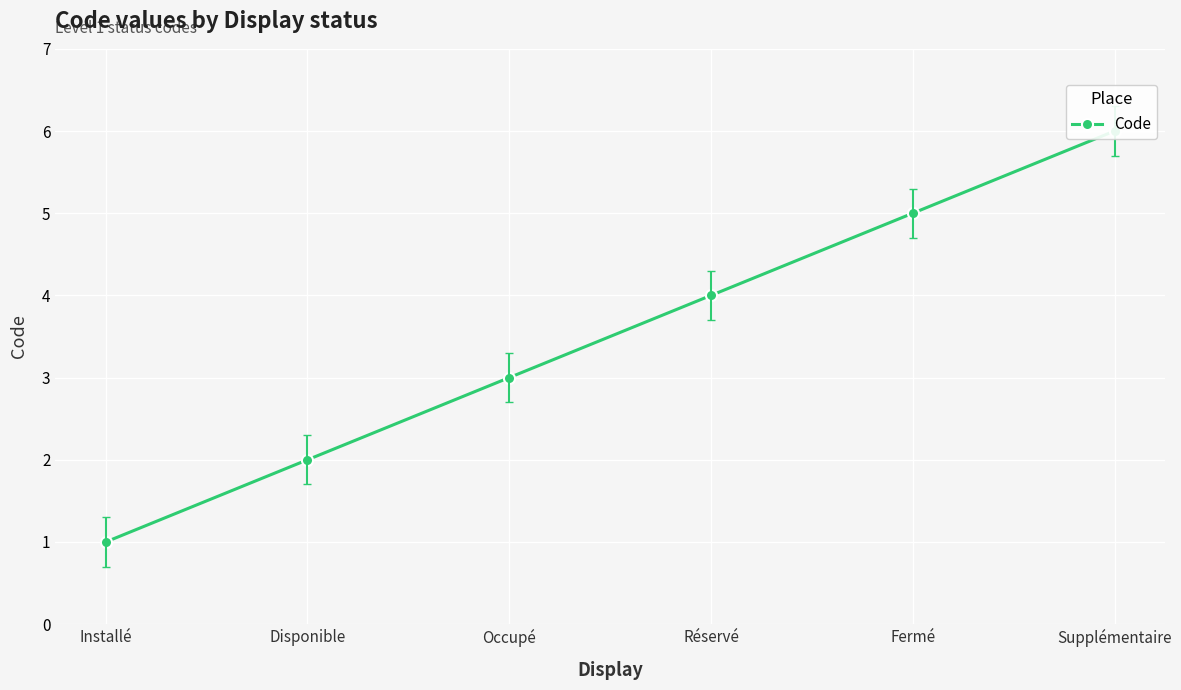

What is the change in value from Disponible to Occupé?

+1